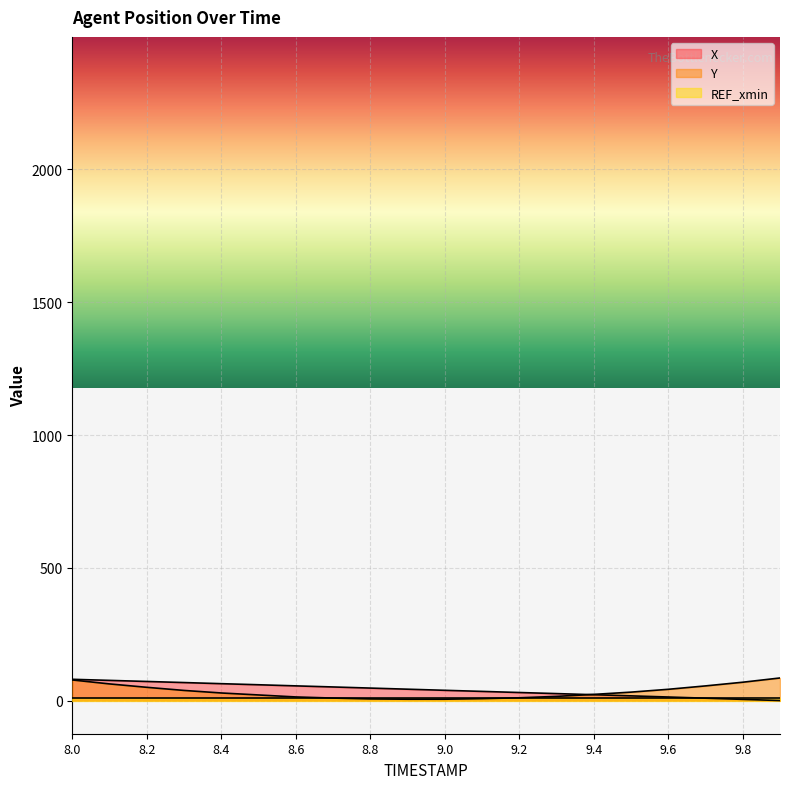

What is the value of the Y point at the 5th from the left?

28.5